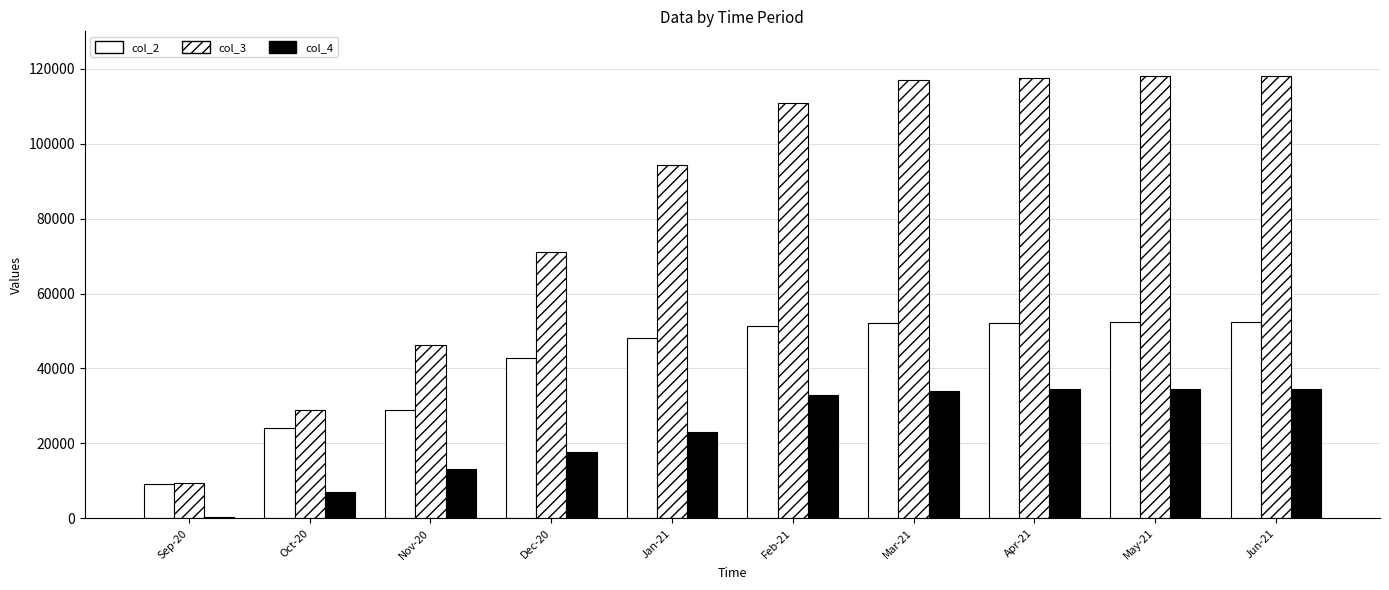

What is the lowest value of the col_2 series?

9129